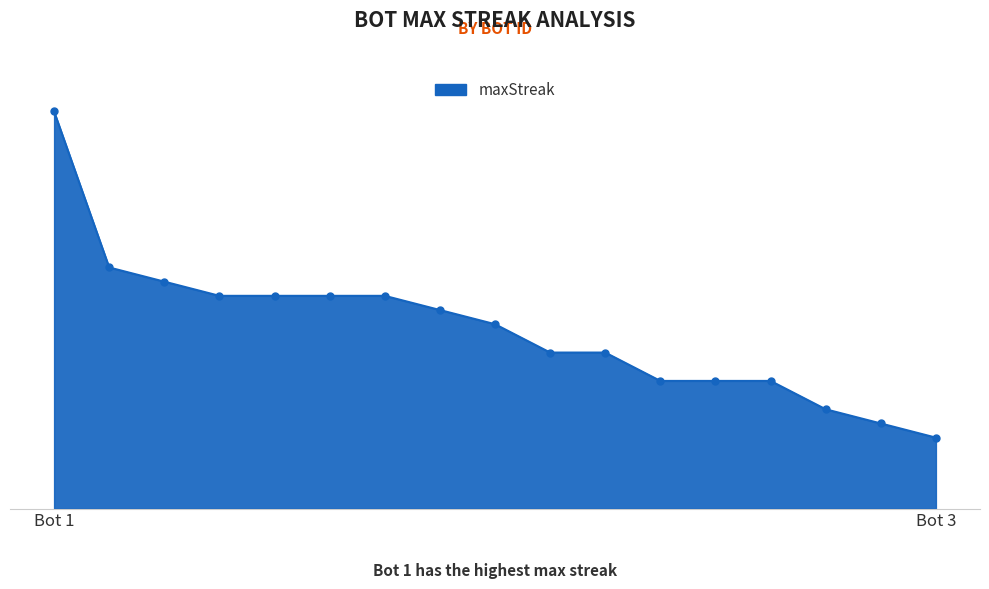

Is this an area chart (filled region under the line)?

Yes